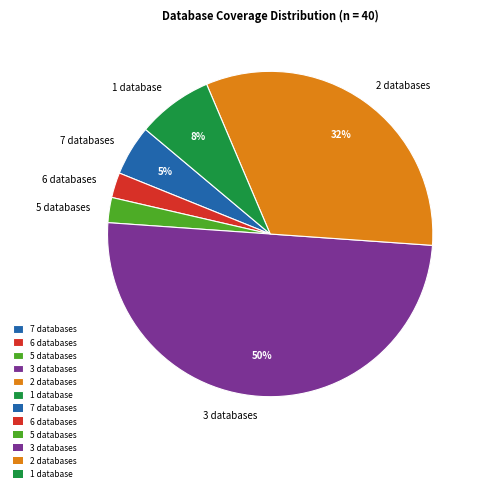

Count the number of slices in the pie.

6